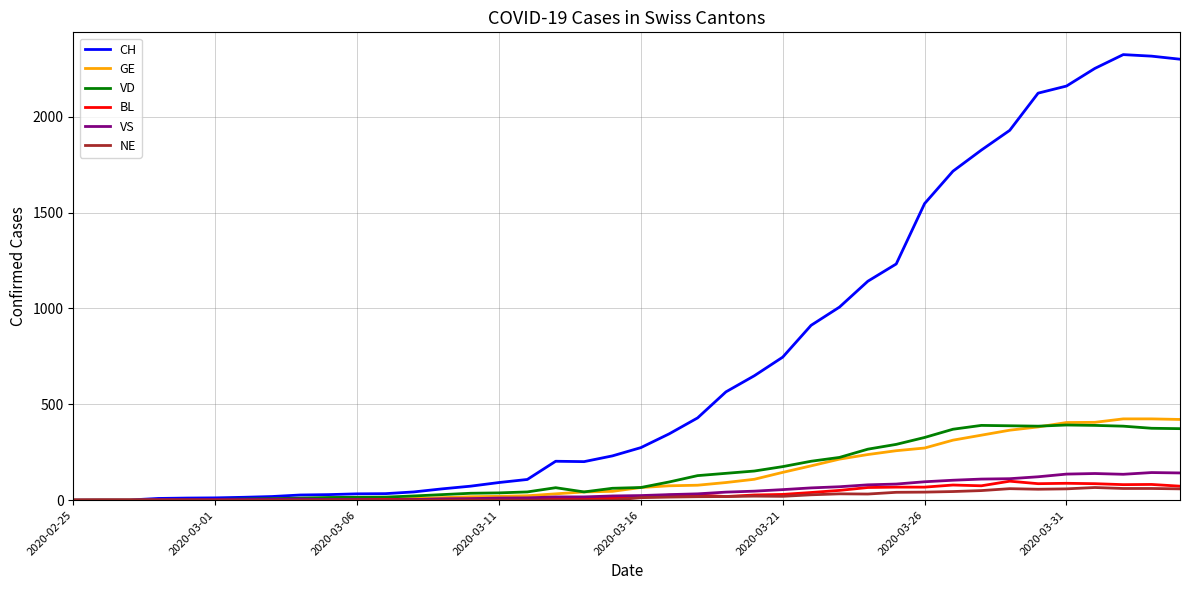

Which series has the widest spread of values?

CH